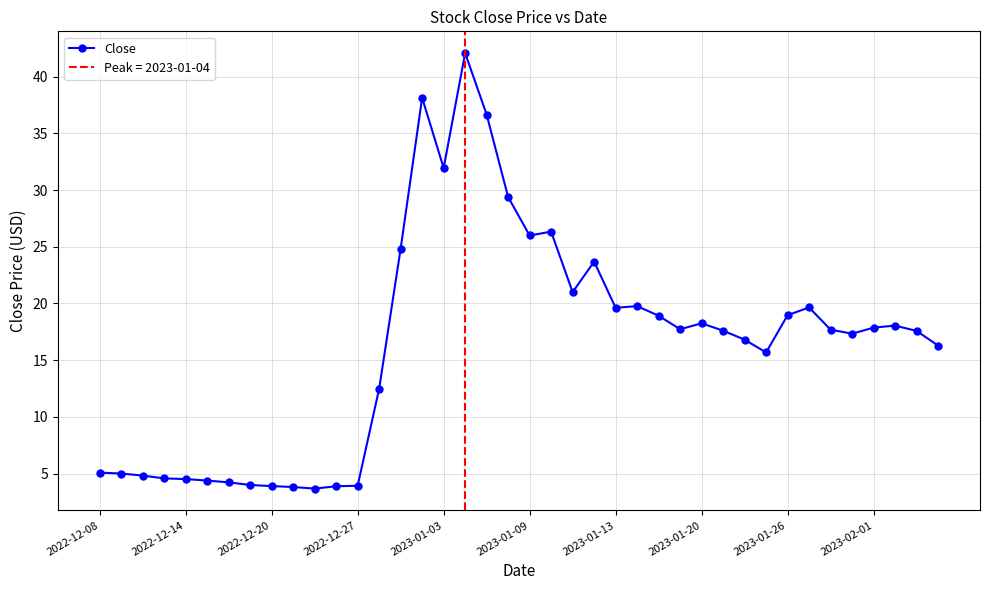

What value does the data have at 18?

36.7